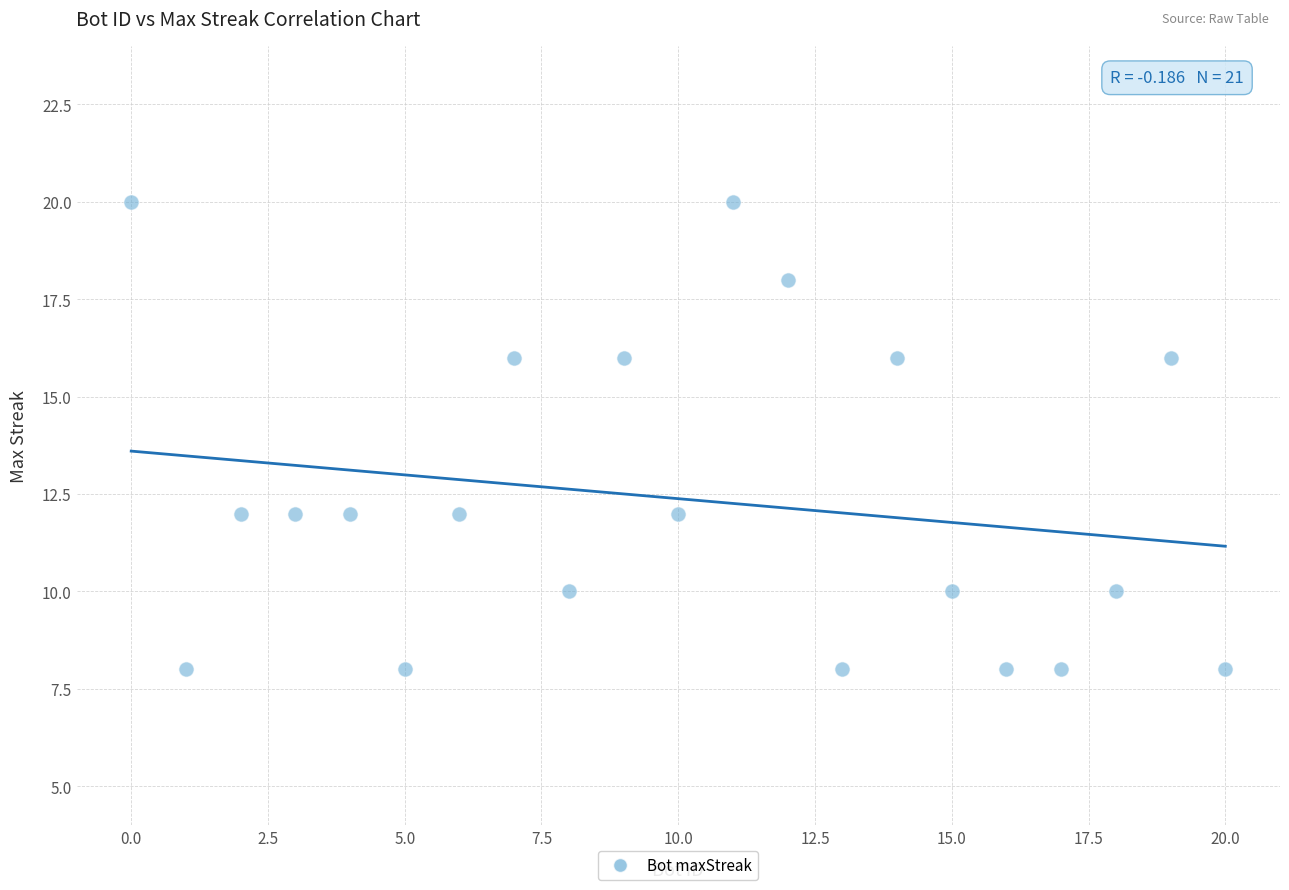

What is the range of X values (max minus min)?

20